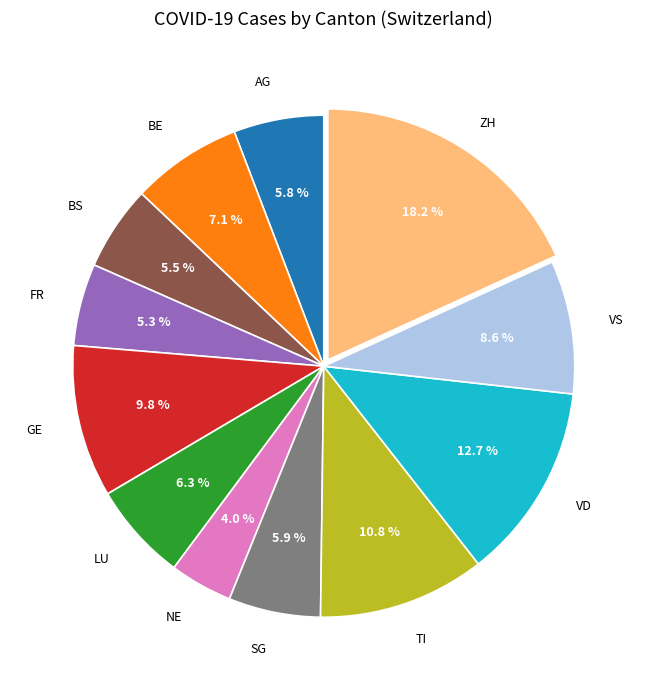

Is there a majority slice in this chart?

No